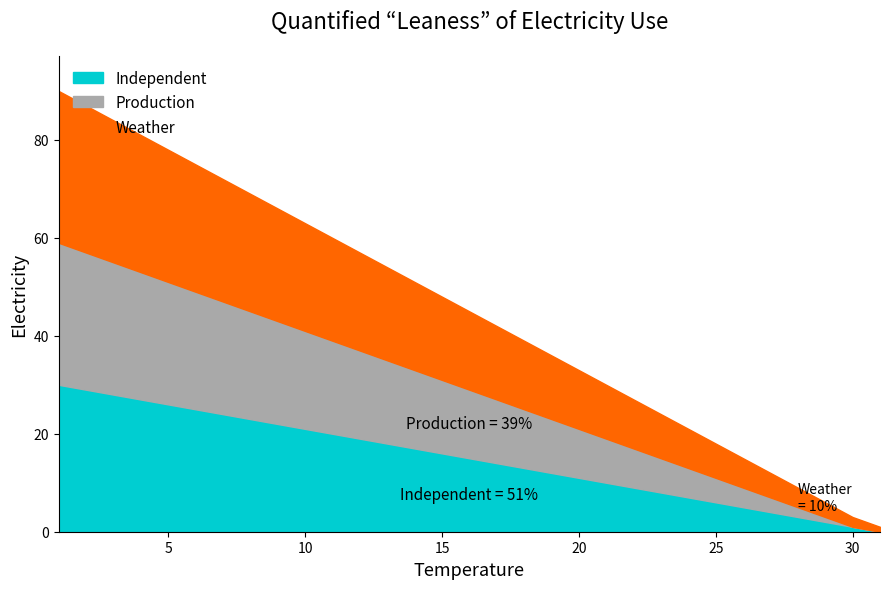

At 27, list the series in order from largest to smallest.

Weather, Independent, Production